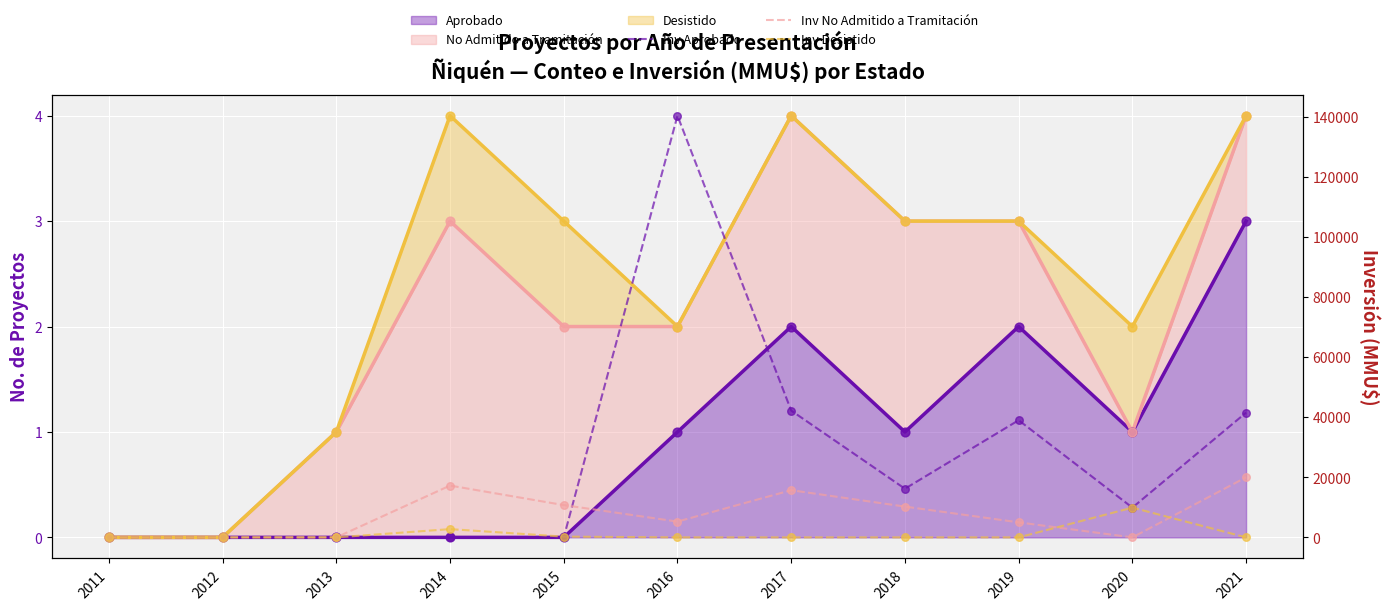

Which series reaches the minimum Y coordinate?

Inv – Aprobado